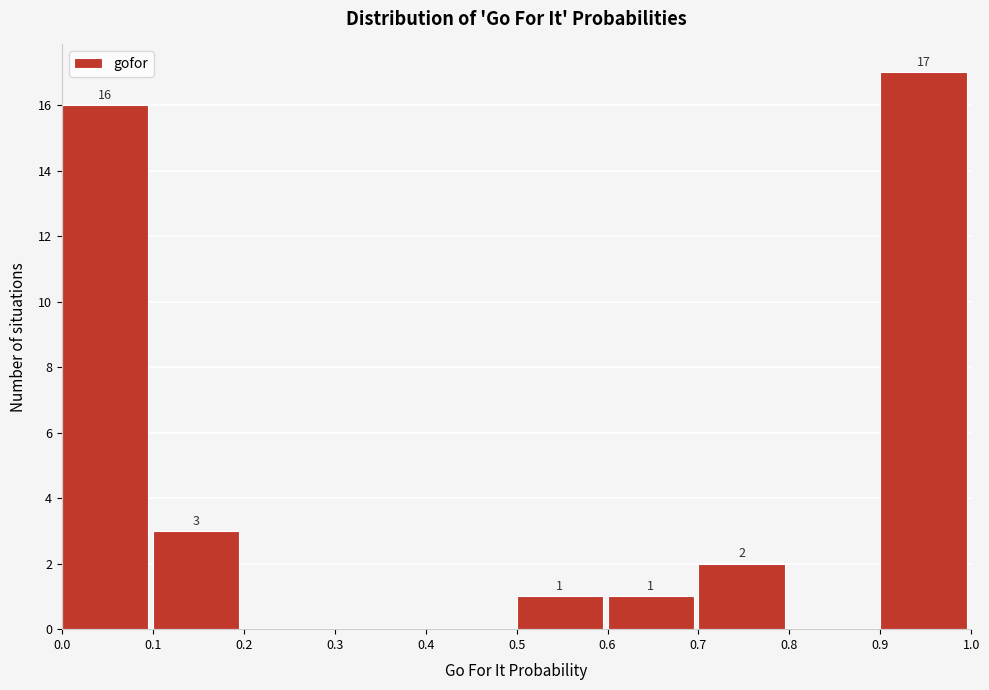

Over which range of the x-axis is the bar tallest?

0.9 to 1.0